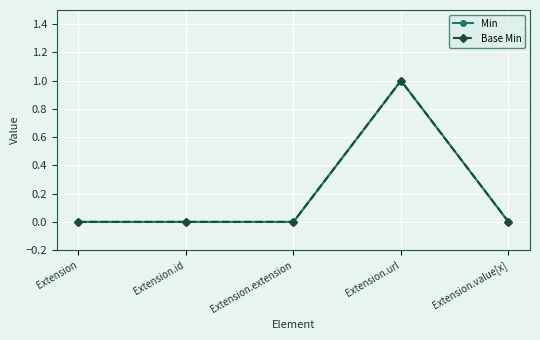

At which category does Min reach its first local peak?

Extension.url